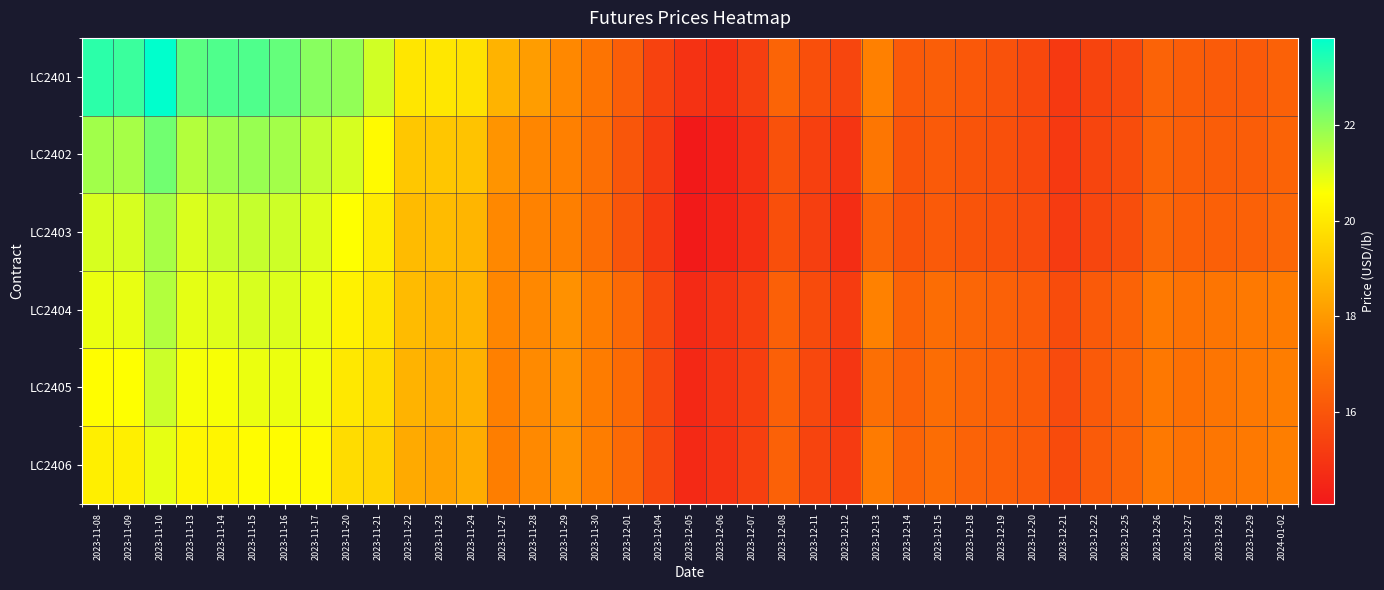

Rank the series by their maximum value, from highest to lowest.

LC2401, LC2402, LC2403, LC2404, LC2405, LC2406